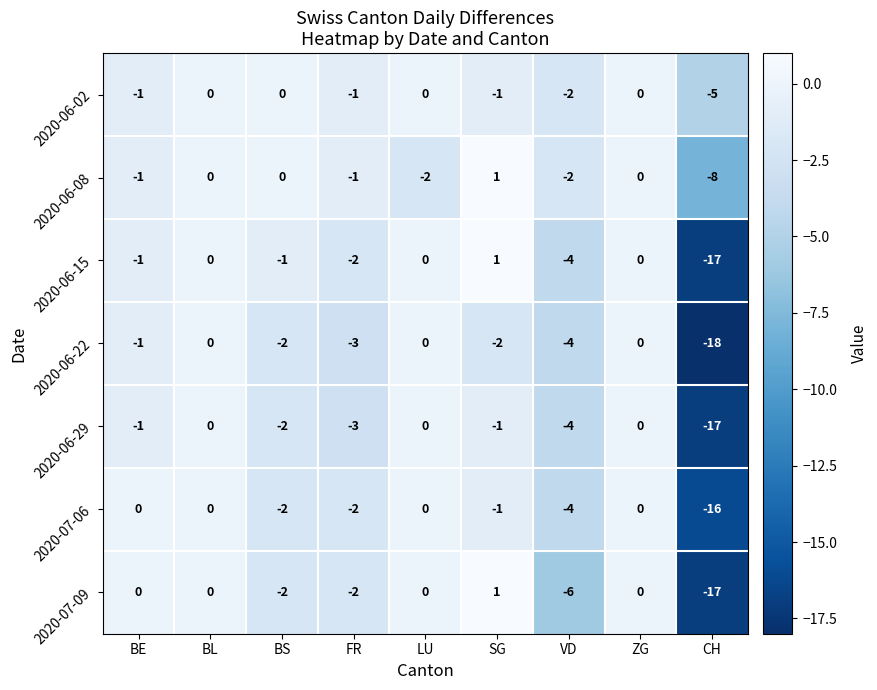

Is the value of 2020-06-15 at CH greater than the value of 2020-06-22 at VD?

No